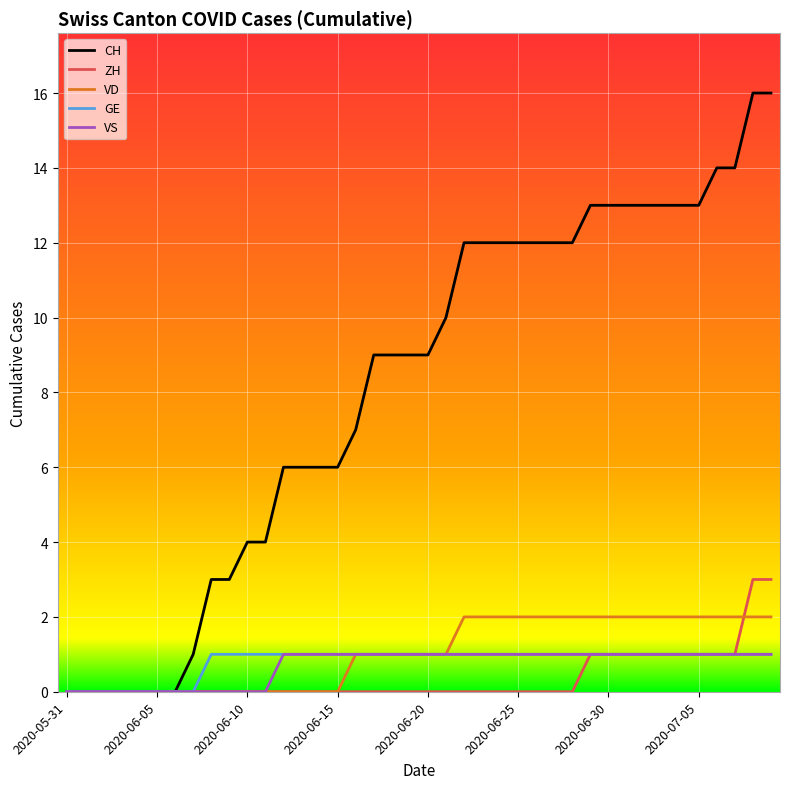

Which series has the largest range (max minus min)?

CH